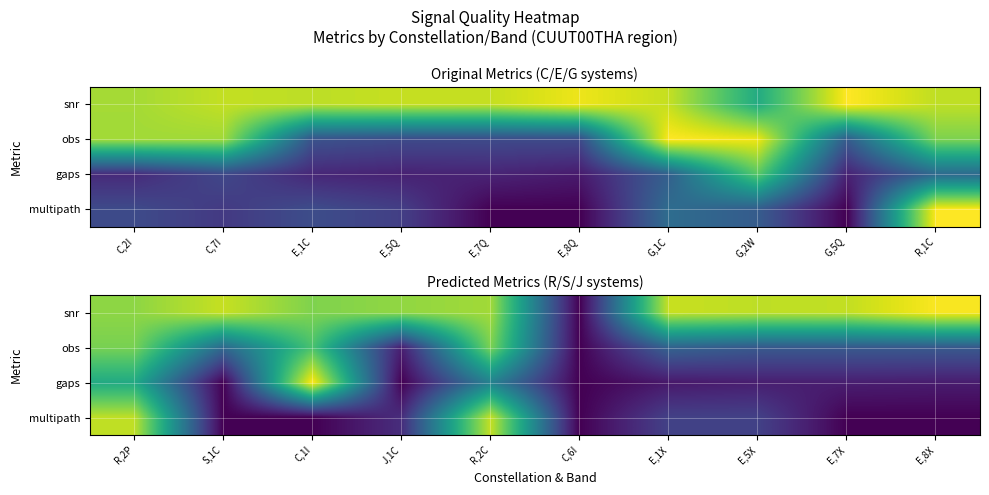

Is the value of gaps at E,8X greater than the value of multipath at E,7X?

Yes